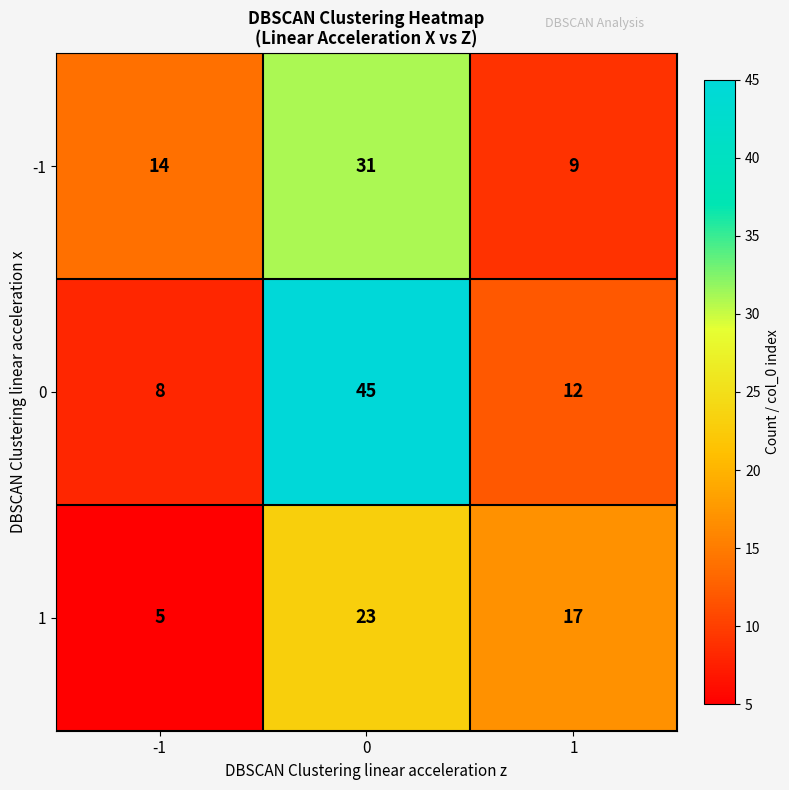

What is the difference between the second highest and minimum values in the 0 series?

4